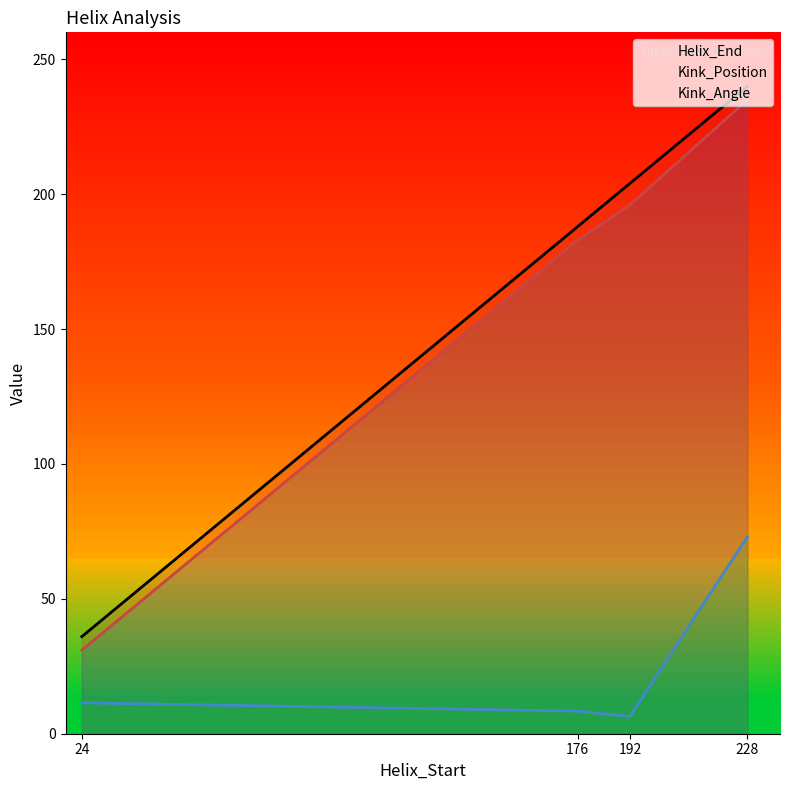

The Helix_End series shows 267.4 at 176. True or false?

False